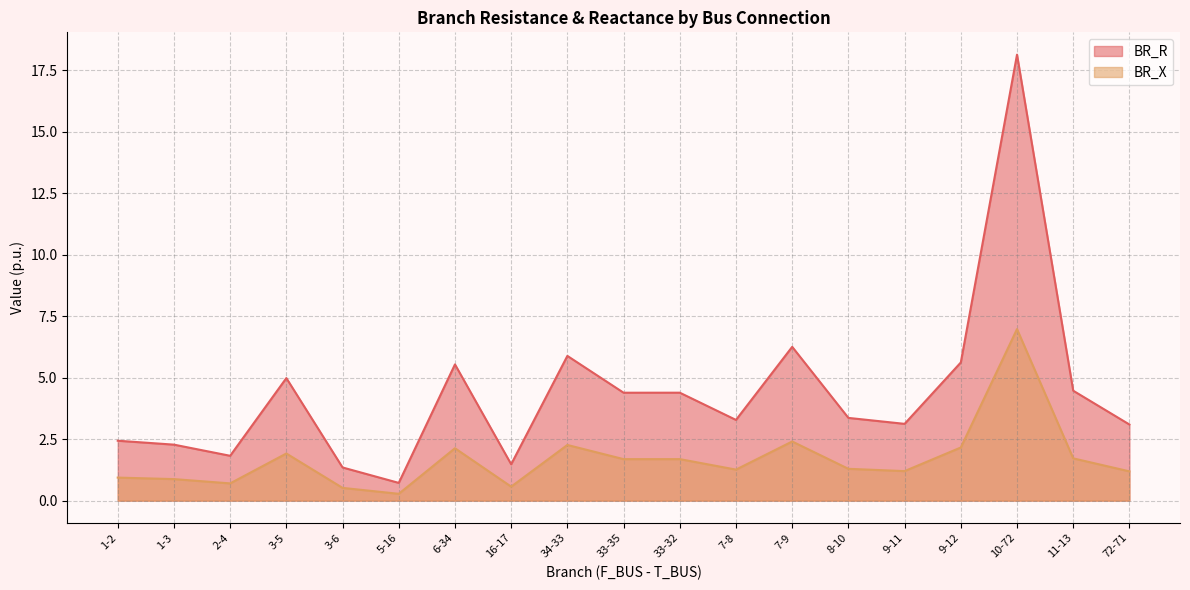

Which category has the lowest value across all series?

5-16